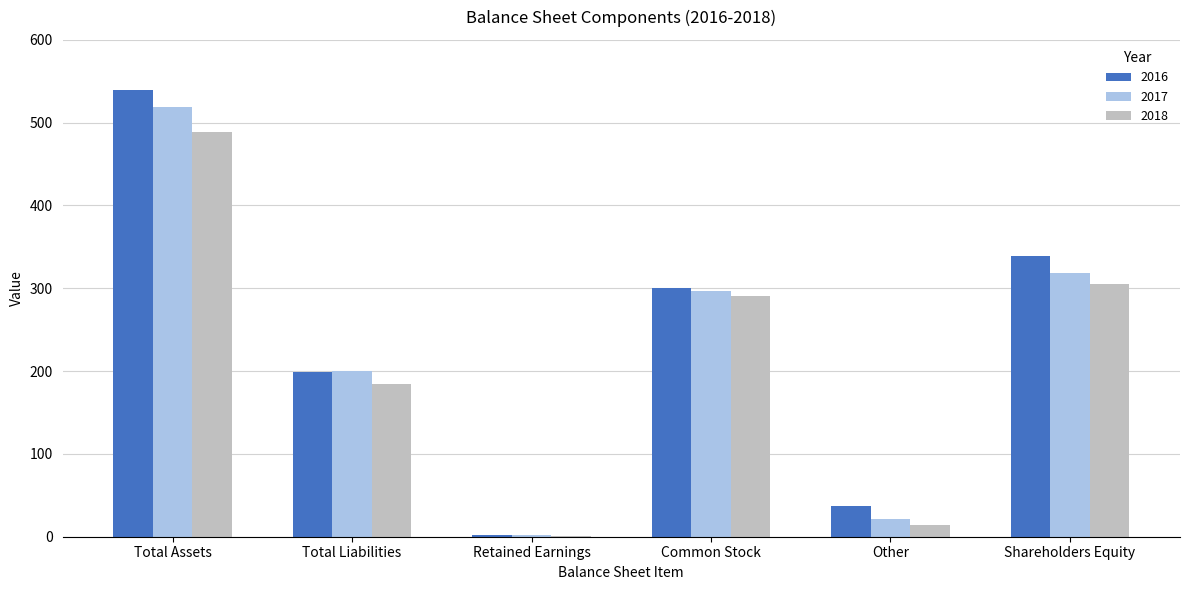

What is the greatest value displayed?

539